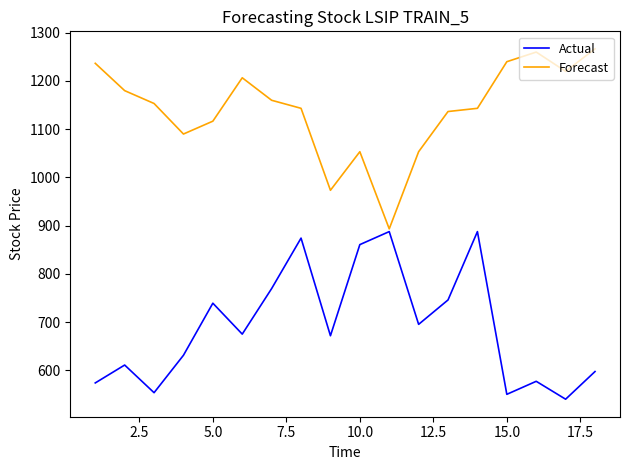

Rank the series by their maximum value, from highest to lowest.

Forecast, Actual